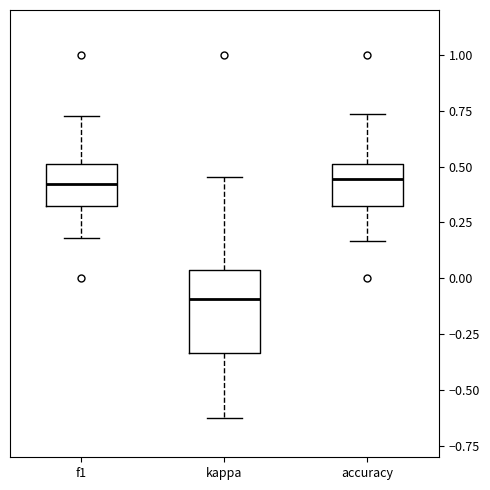

Which box is the tallest, from its lower edge to its upper edge?

kappa